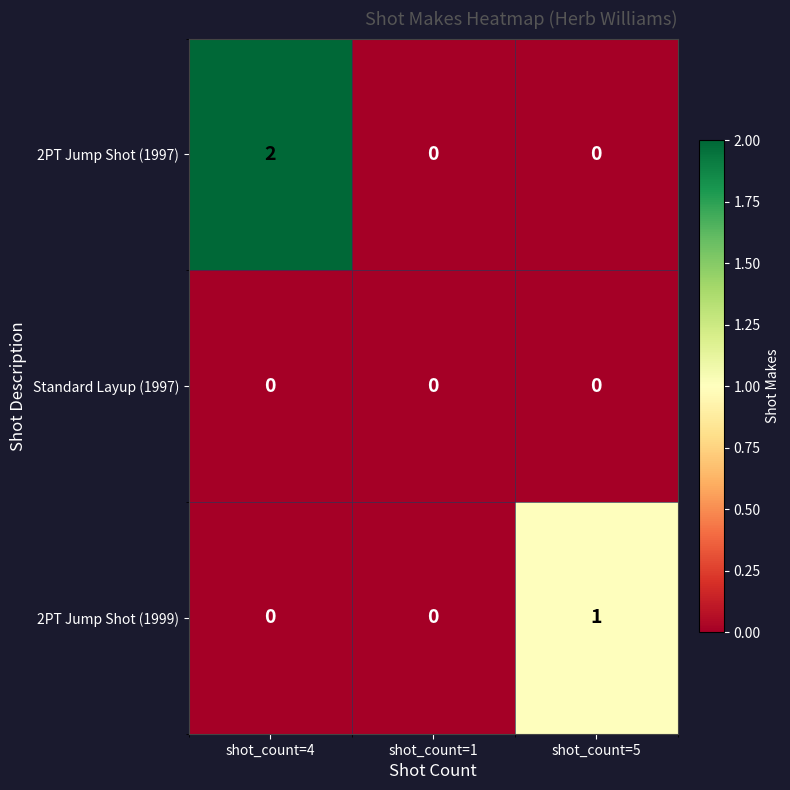

Between shot_count=4 and shot_count=5, which series saw the biggest shift?

2PT Jump Shot (1997)